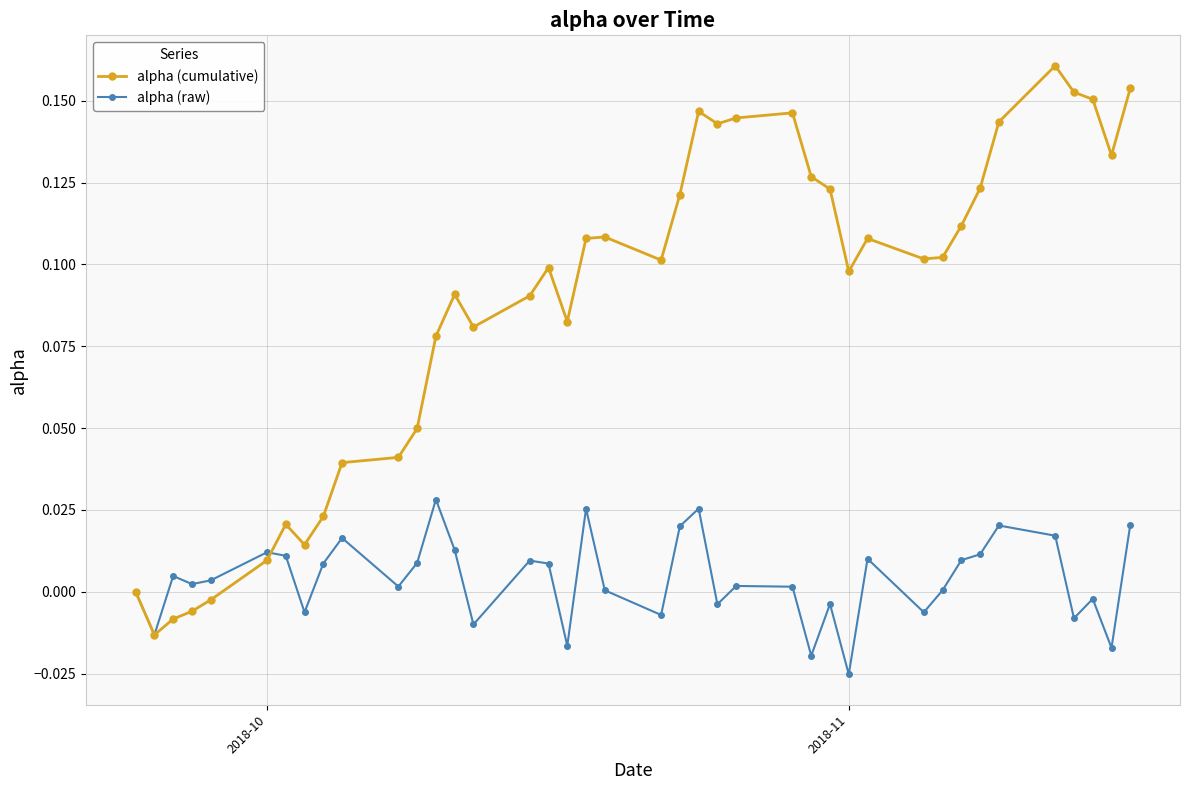

List the series in order of their overall mean, lowest first.

alpha (raw), alpha (cumulative)